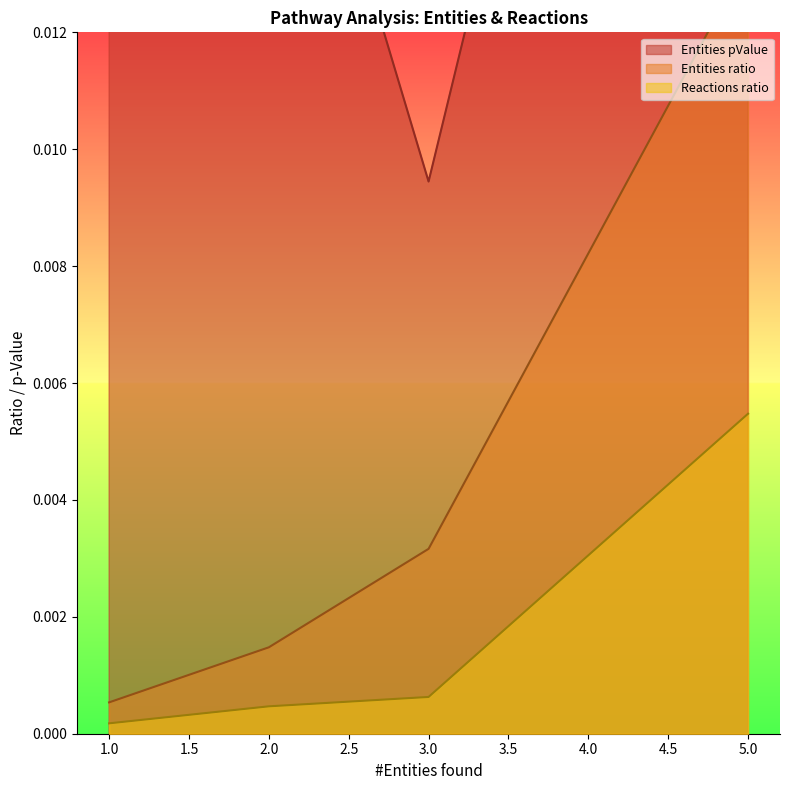

Is the value of Entities ratio at 2 greater than the value of Reactions ratio at 5?

No